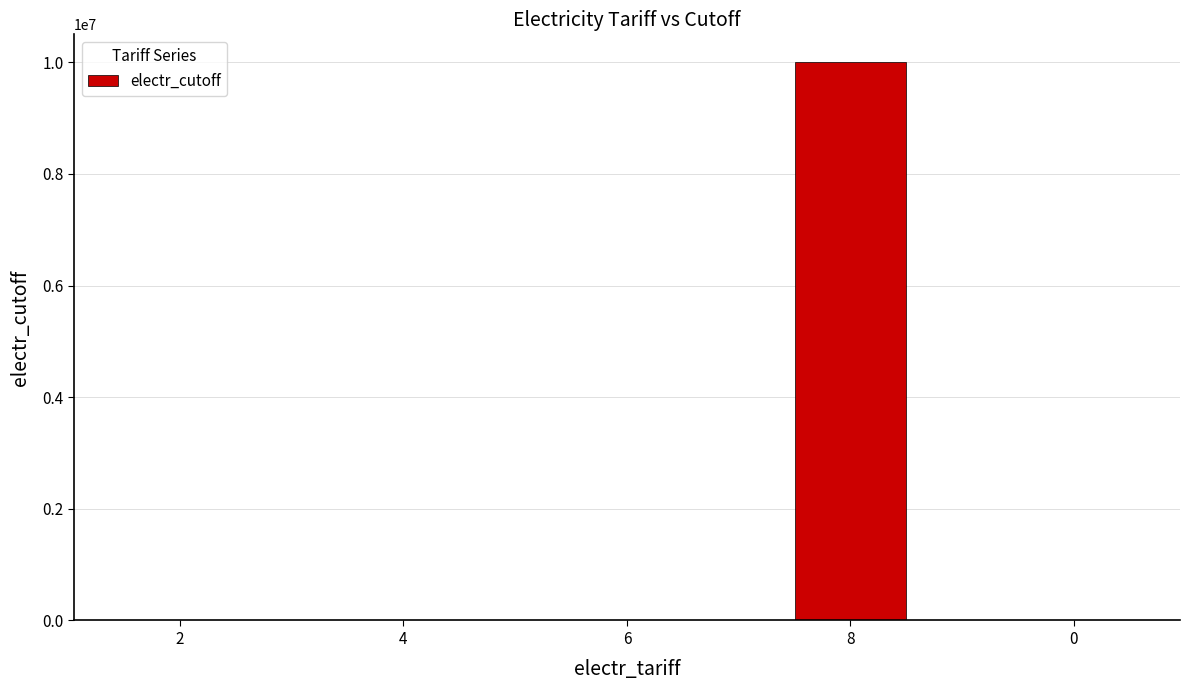

Are the bars grouped side by side (vs. stacked)?

No